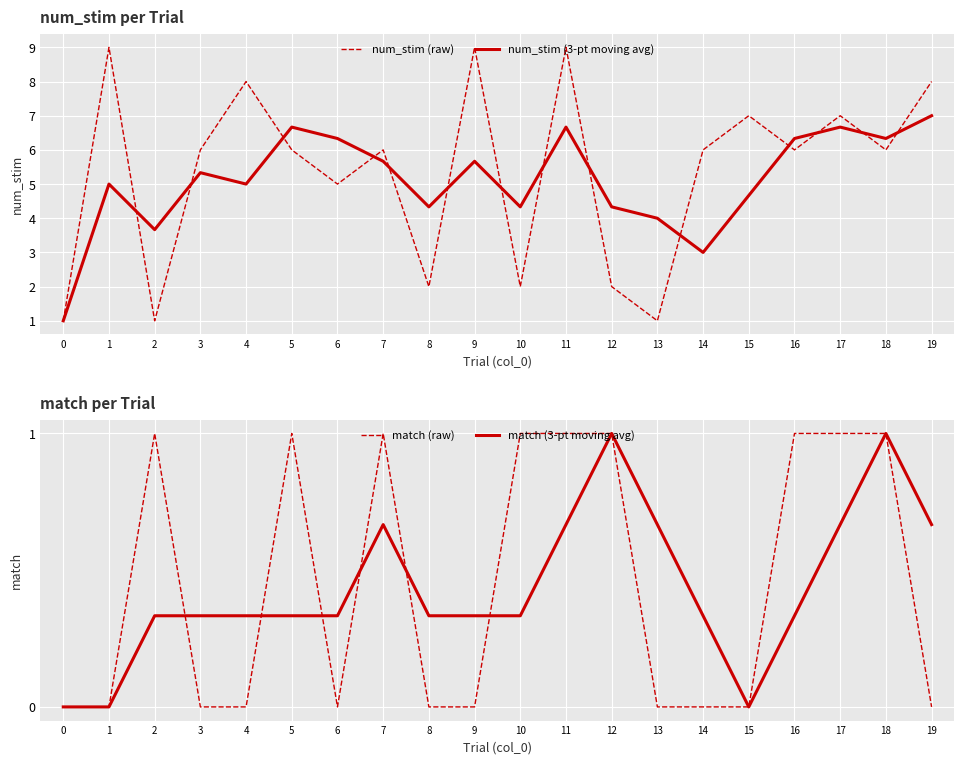

At which category is the sum across all series the highest?

11